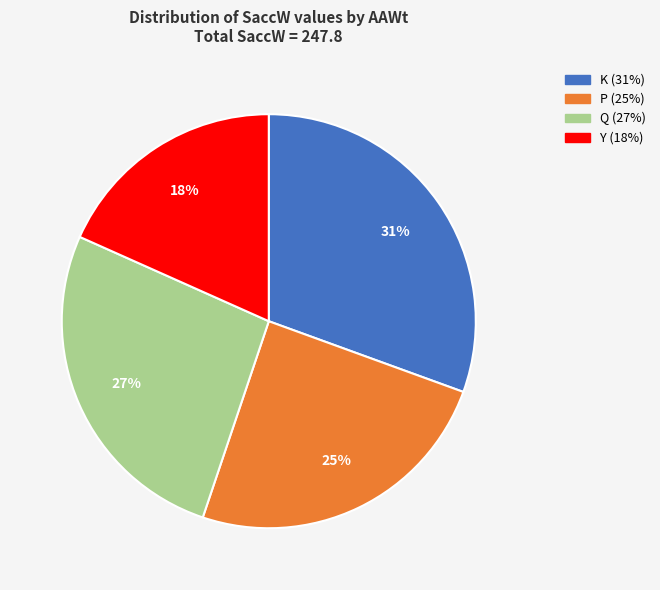

Which category has the biggest portion of the pie?

K